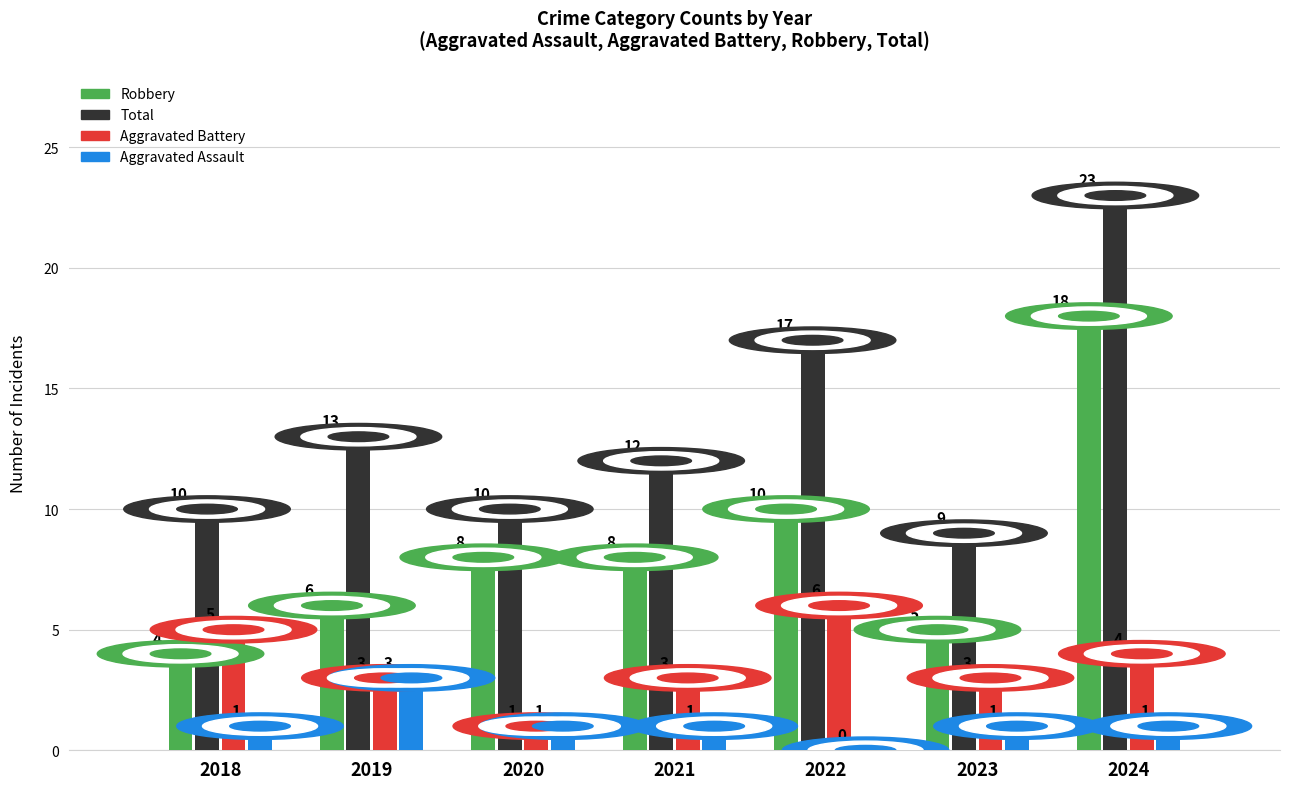

What is the sum of all Aggravated Assault values?

8